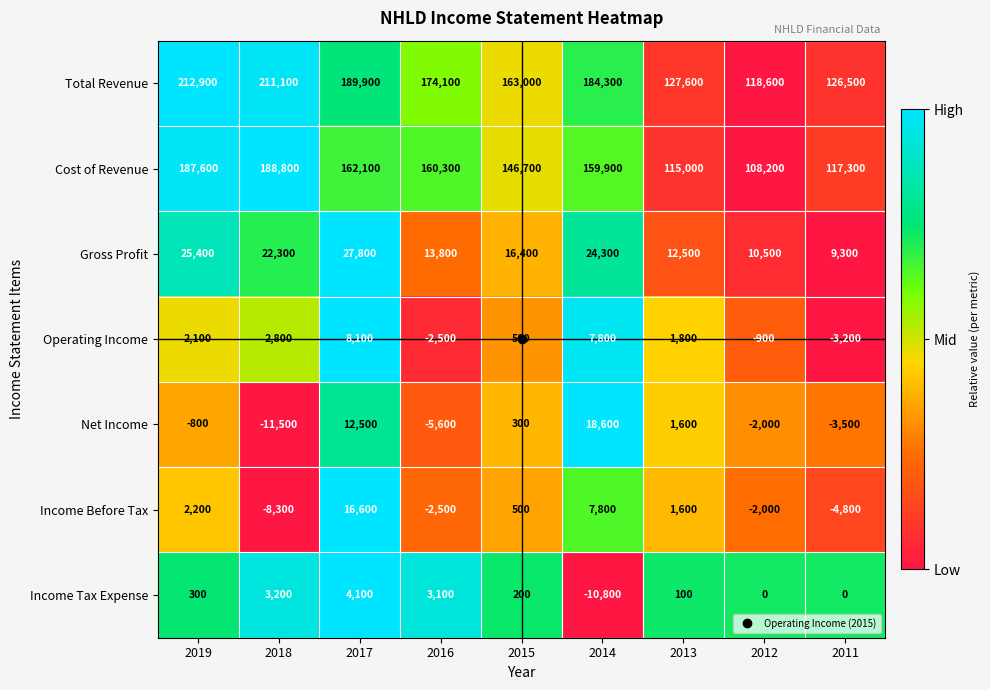

What is the highest value of the Income Tax Expense series?

4100